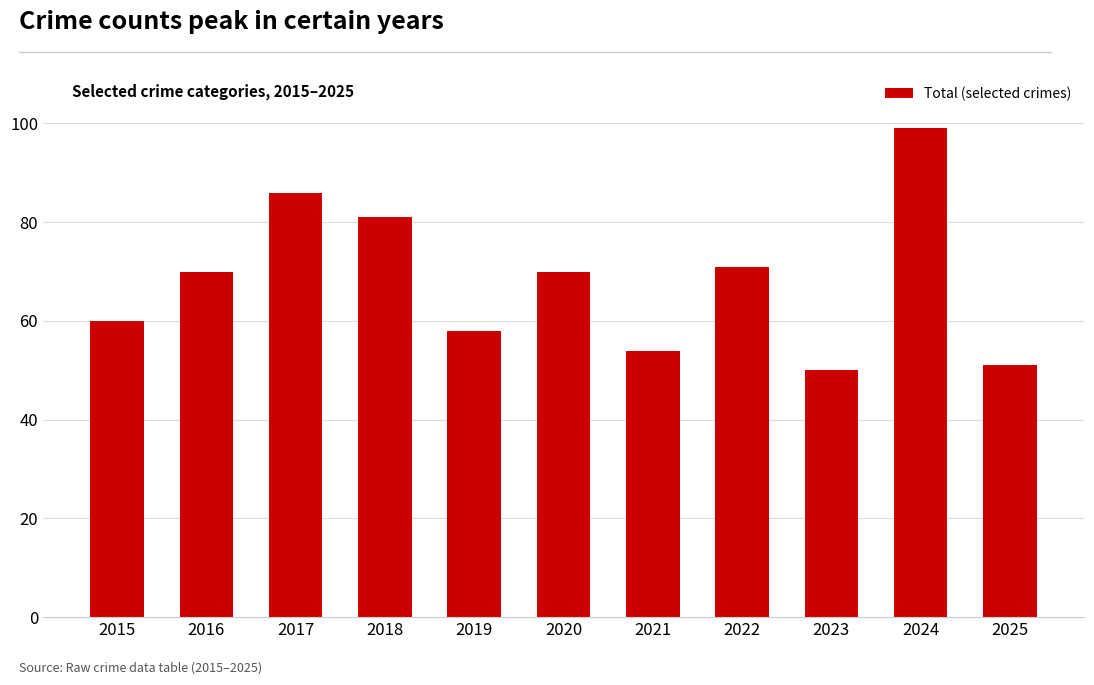

What is the change in value from 2021 to 2024?

+45